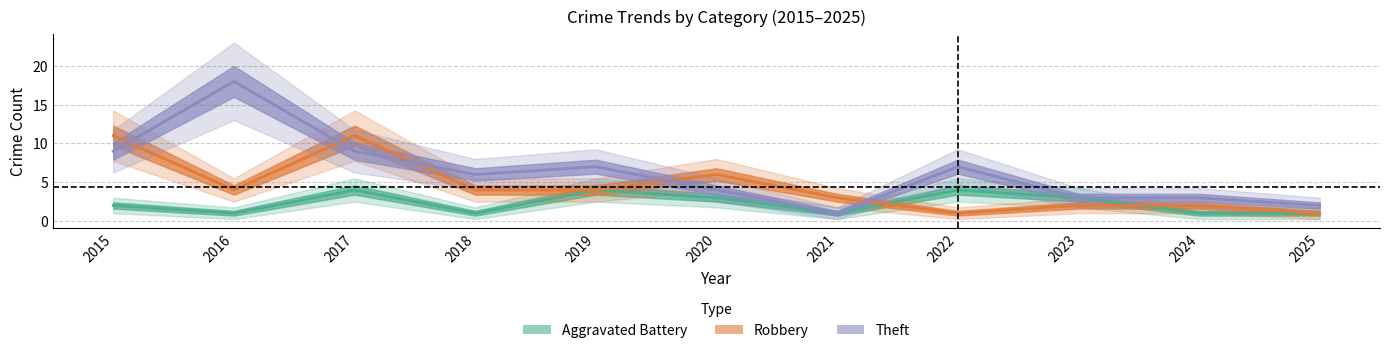

What is the lowest value of the Robbery series?

1